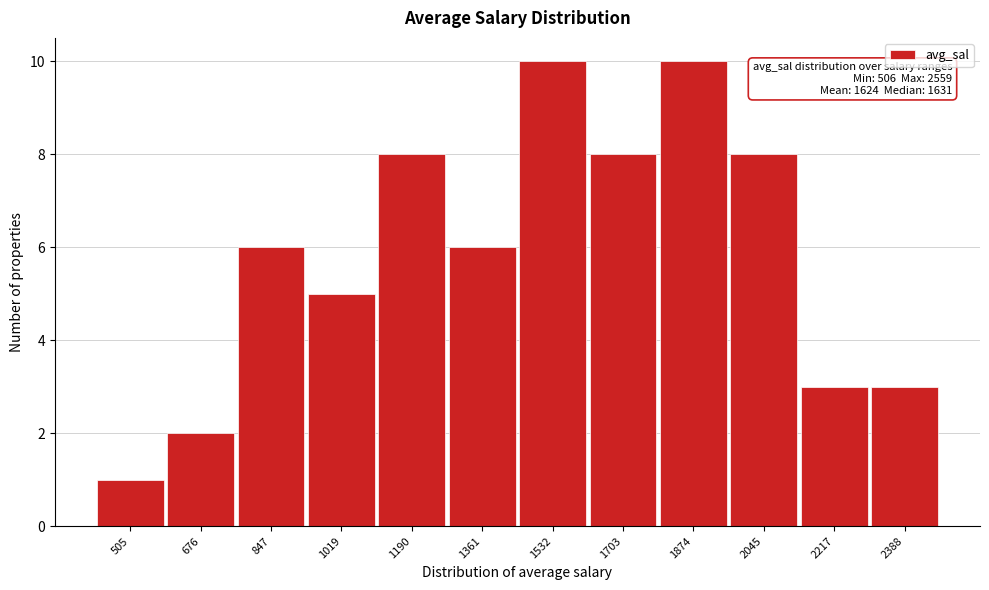

Reading left to right, transcribe all the data shown in this chart.

505=1	676=2	847=6	1019=5	1190=8	1361=6	1532=10	1703=8	1874=10	2045=8	2217=3	2388=3